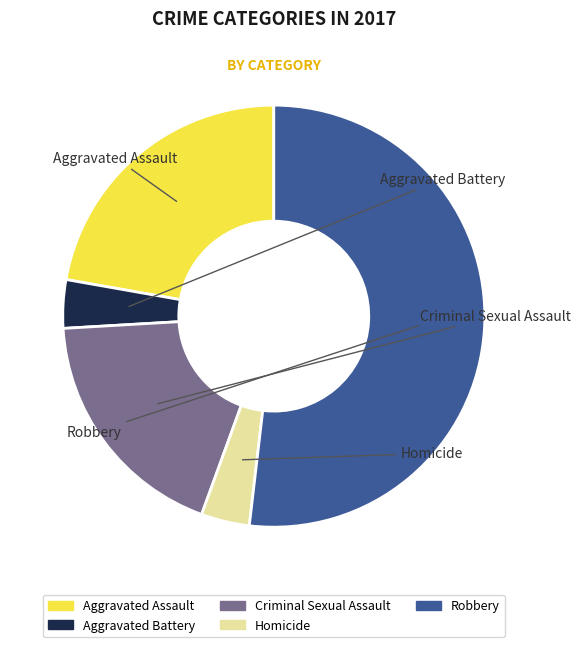

How many segments does this pie chart have?

5